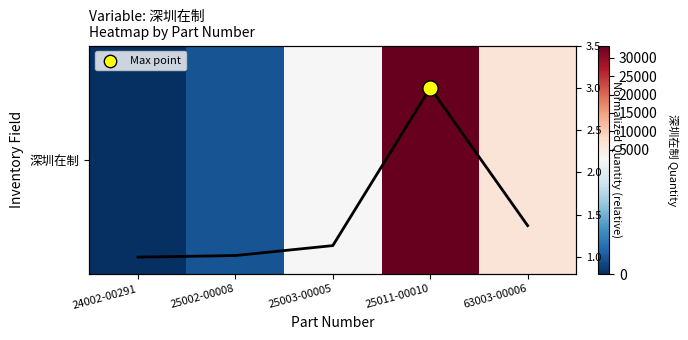

What is the total value across all series at 25003-00005?

2269.1